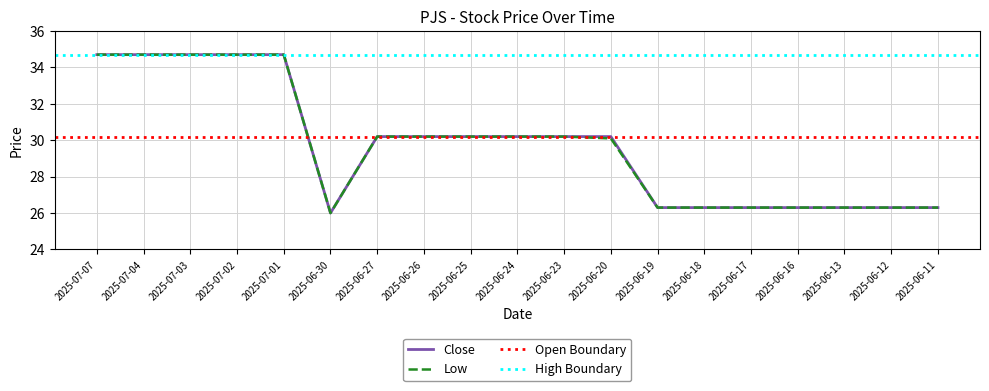

Does the chart display data point markers on the line(s)?

No